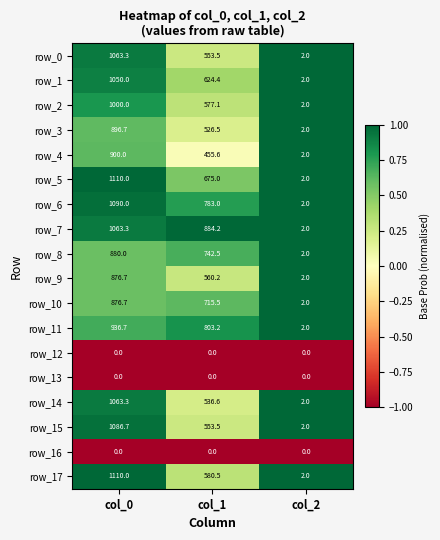

Where is row_2 nearest to the value 501?

col_1